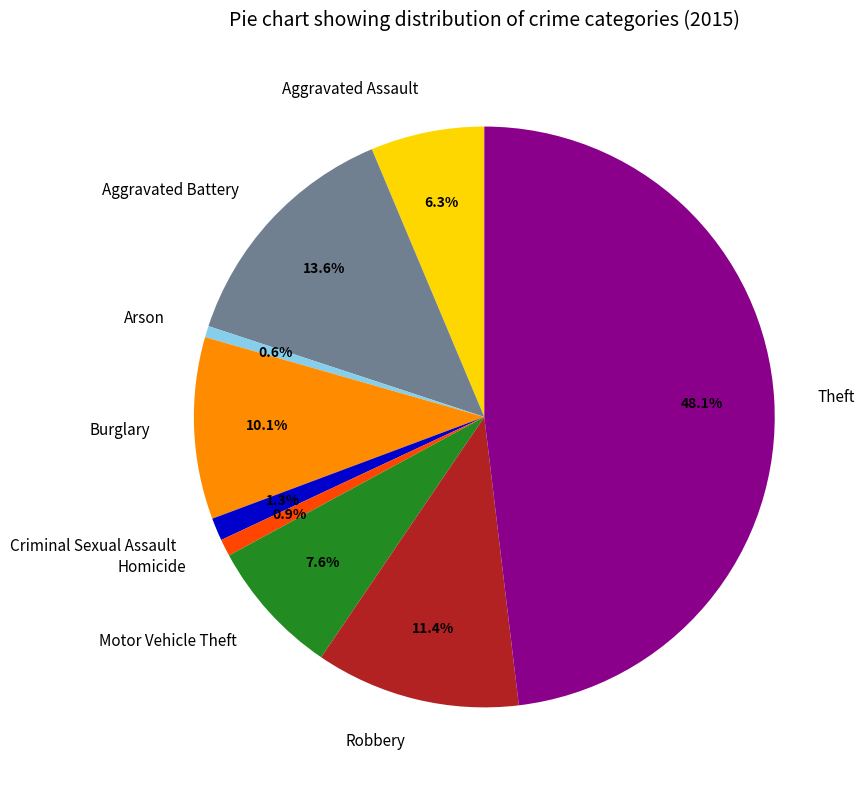

How many slices are in this pie chart?

9